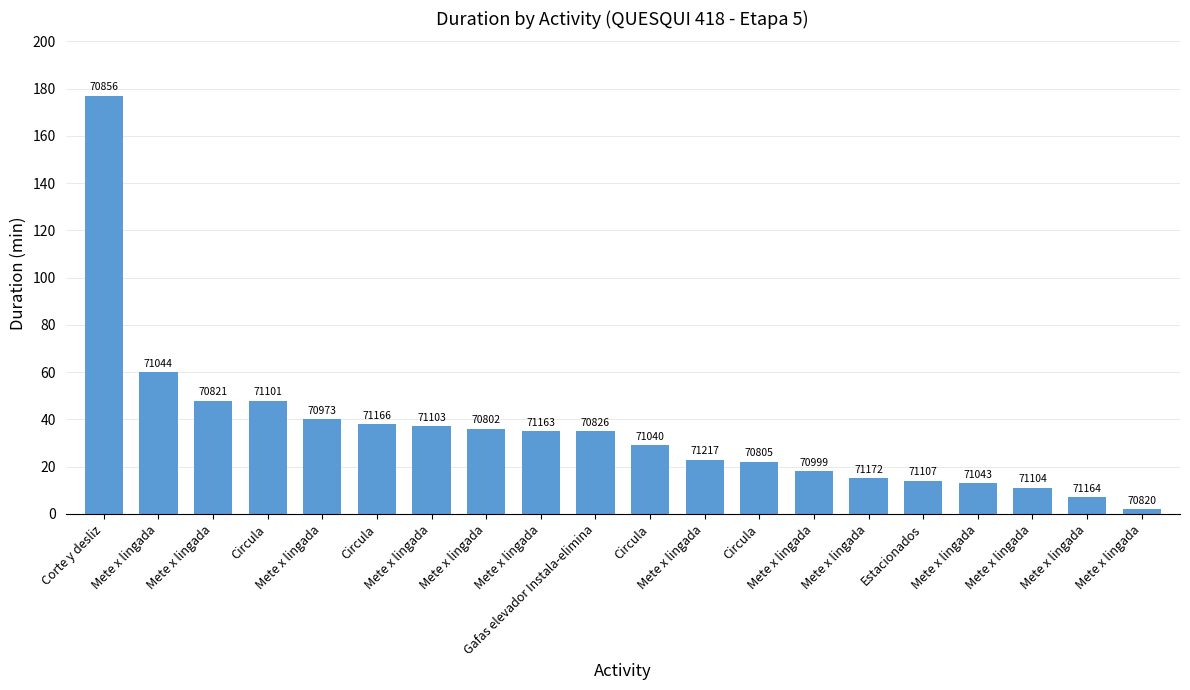

What is the difference between the values at Gafas elevador Instala-elimina and Mete x lingada?

12